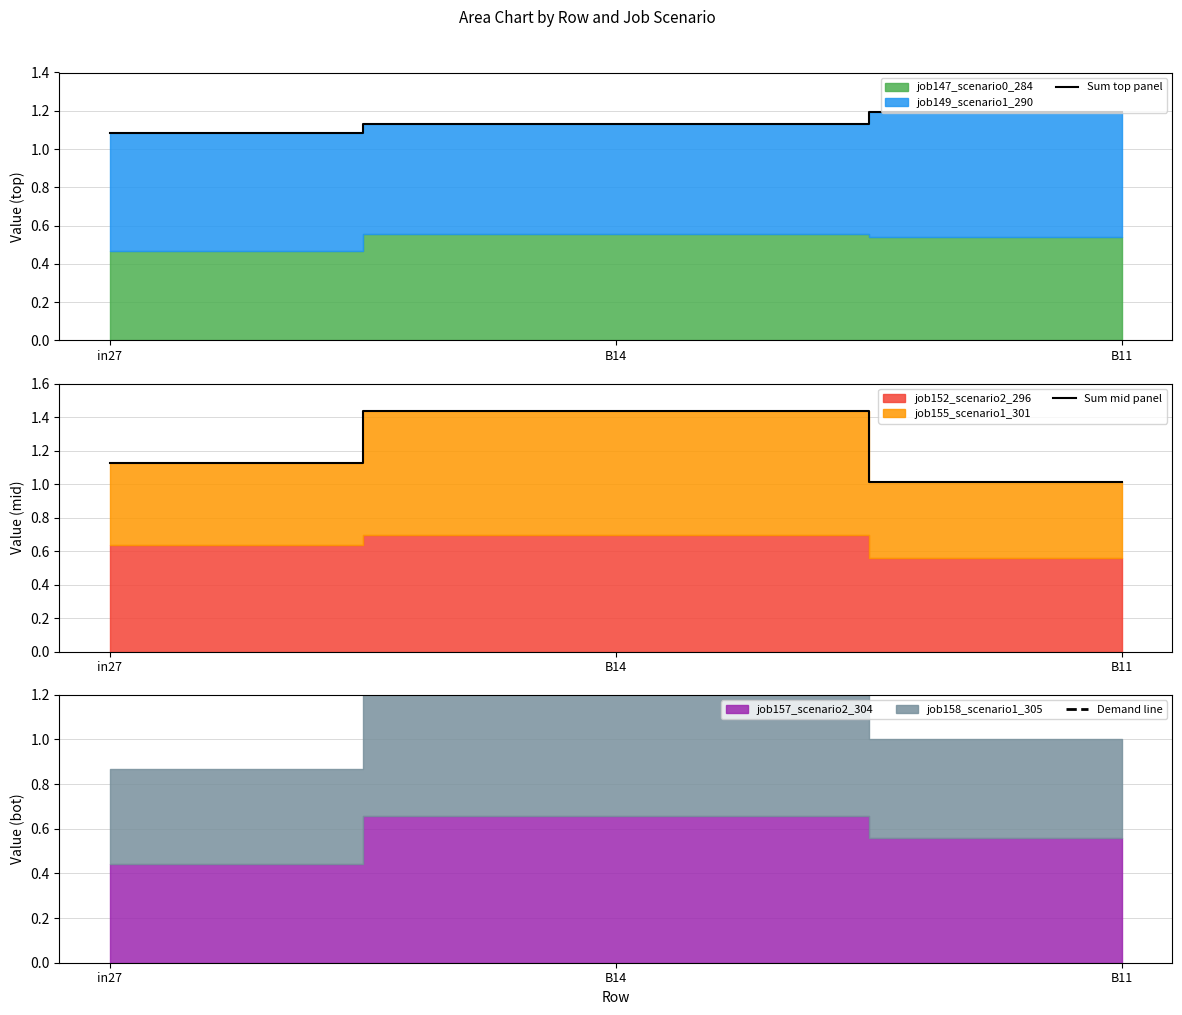

At how many categories does at least one series exceed 1?

3